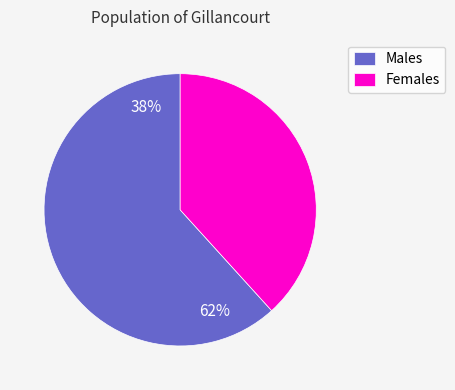

Does 7 account for over 50% of the chart?

No